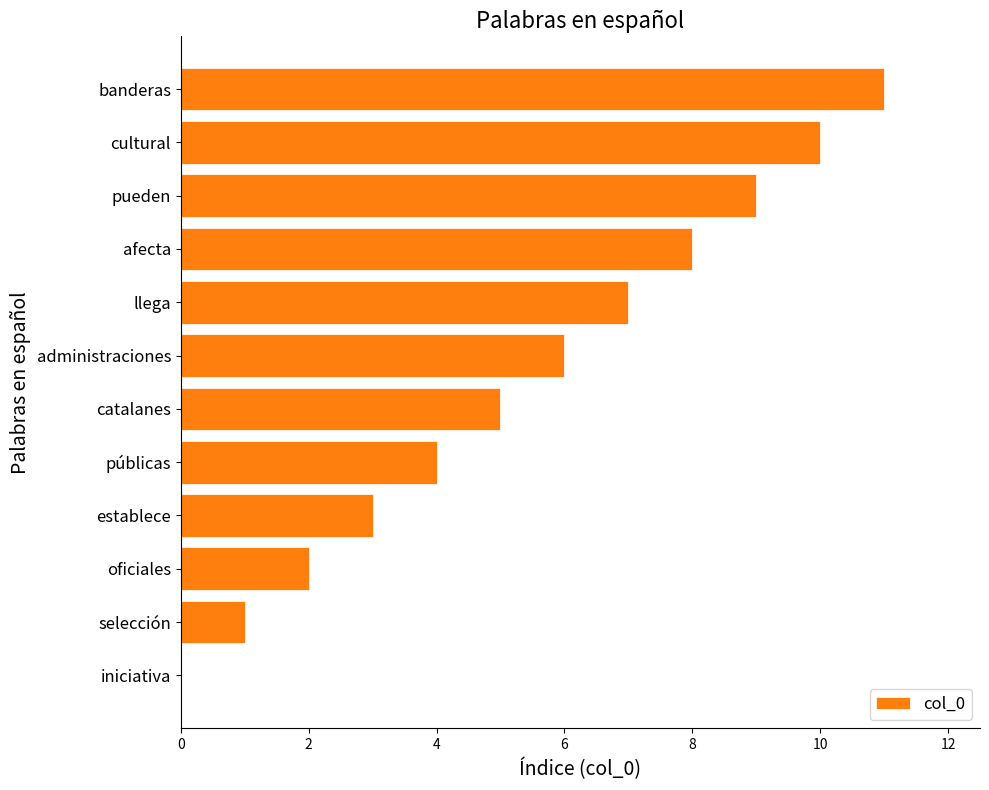

What is the maximum value shown in the chart?

11